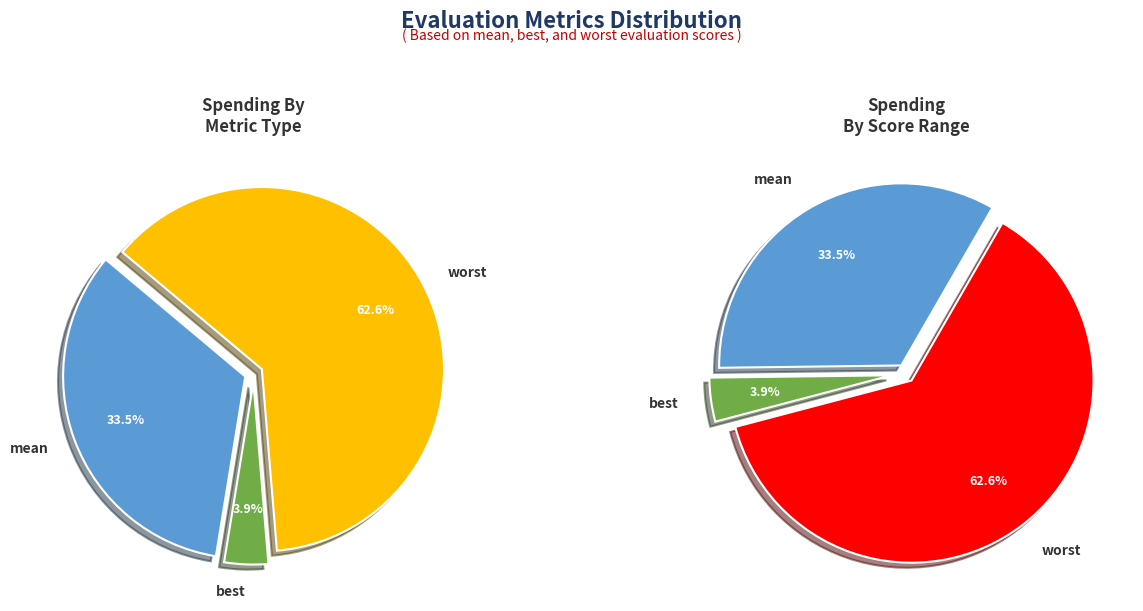

To the nearest percent, what is the average slice percentage?

33%